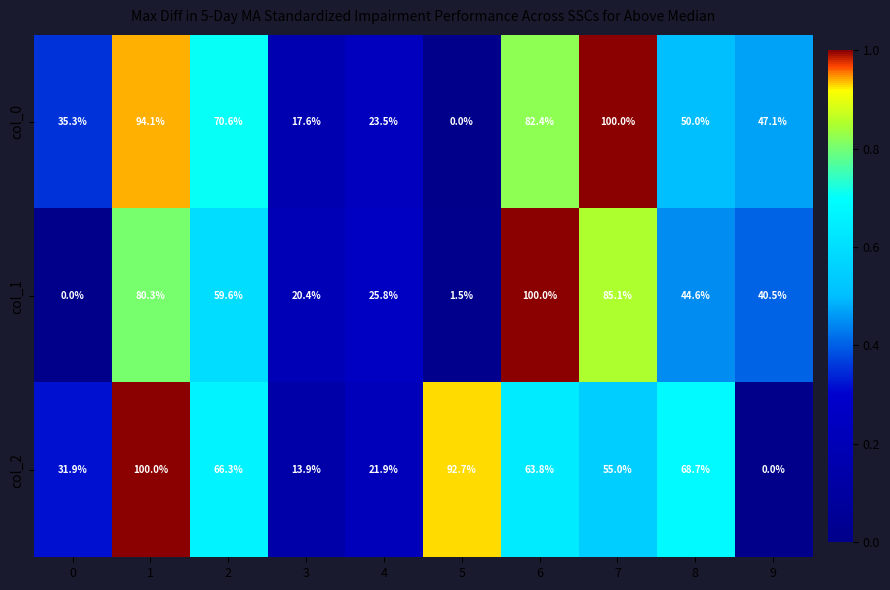

Reading left to right, what are all the values shown in this chart?

col_0: 0=35.3	1=94.1	2=70.6	3=17.6	4=23.5	5=0.0	6=82.4	7=100.0	8=50.0	9=47.1
col_1: 0=0.0	1=80.3	2=59.6	3=20.4	4=25.8	5=1.5	6=100.0	7=85.1	8=44.6	9=40.5
col_2: 0=31.9	1=100.0	2=66.3	3=13.9	4=21.9	5=92.7	6=63.8	7=55.0	8=68.7	9=0.0